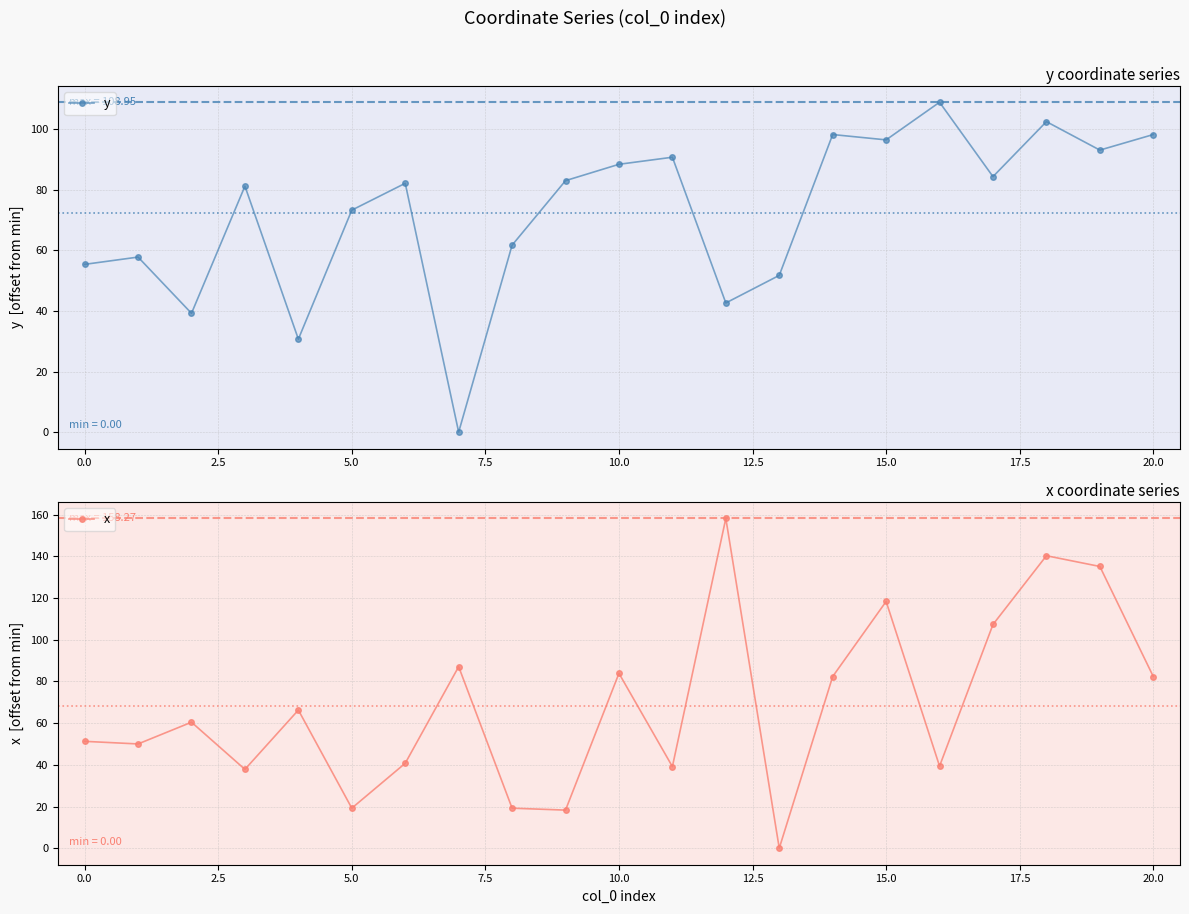

Which series has the largest range (max minus min)?

x